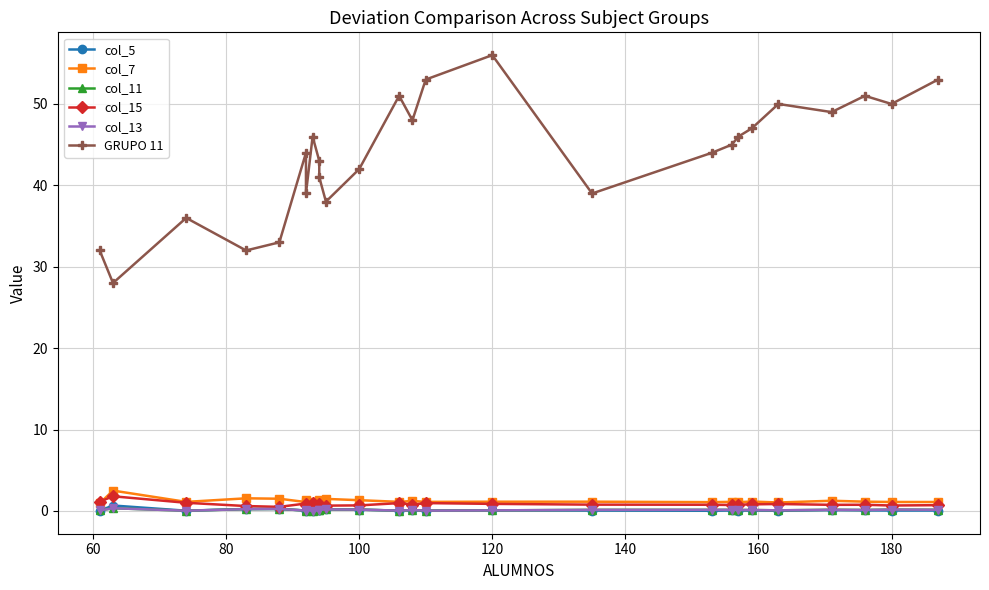

In col_5, how many points are lower than both neighbors (excluding endpoints)?

8